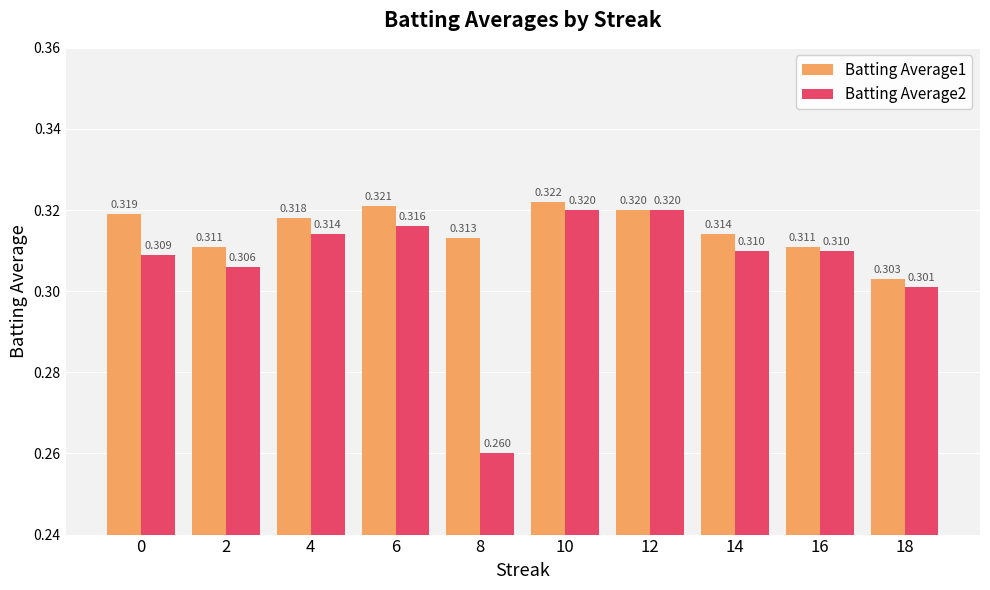

At which category is the sum across all series the highest?

10